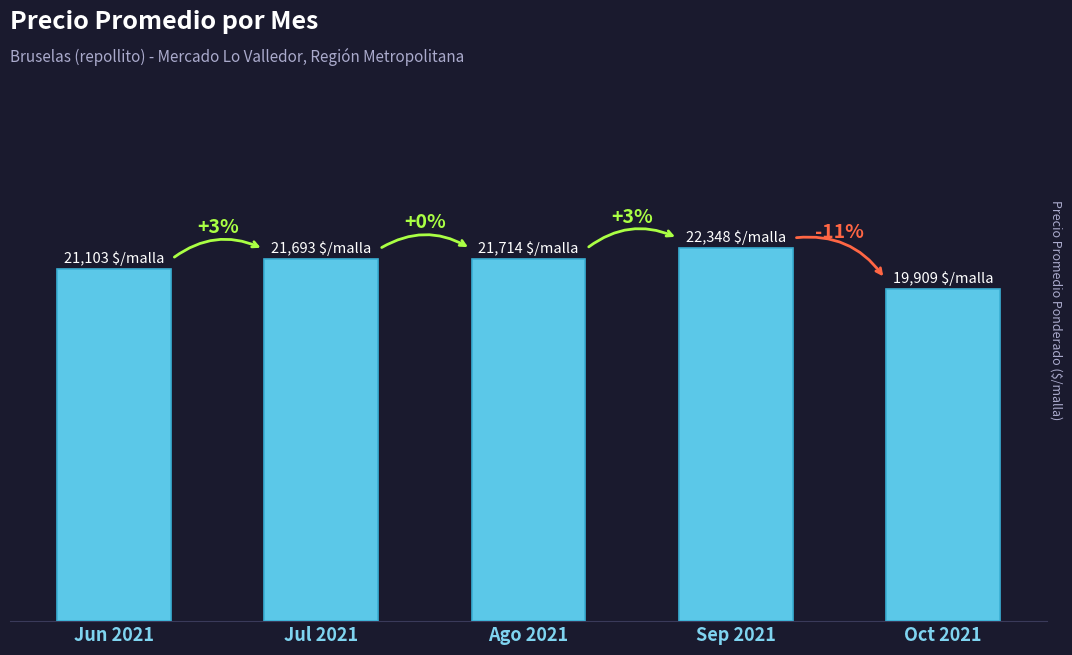

Reading right to left, transcribe all the data shown in this chart.

Oct 2021=19909	Sep 2021=22348	Ago 2021=21714	Jul 2021=21693	Jun 2021=21103